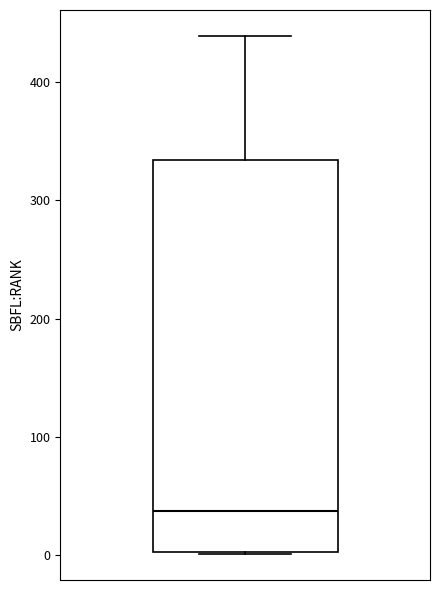

Where is the upper edge of the box on the y-axis? The values are not printed on the chart, so give them approximately, as read against the axis.

330